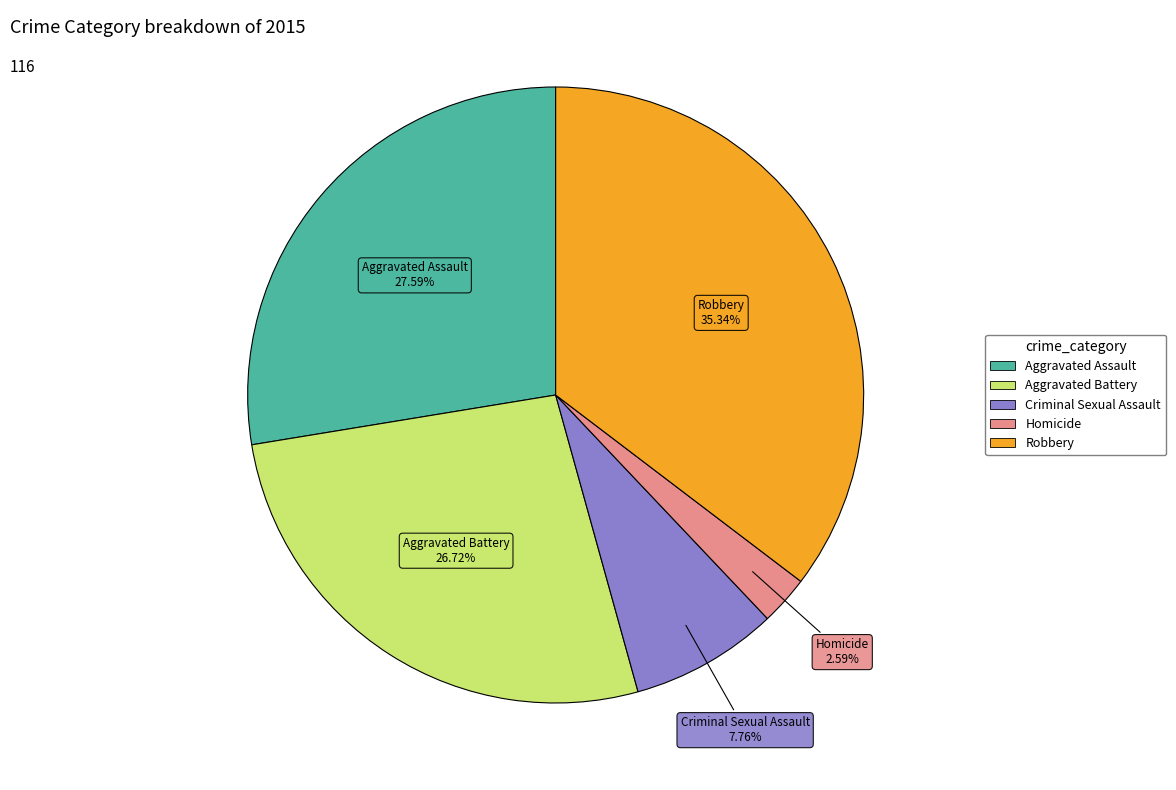

Is it true that Homicide is 3% of the pie?

True